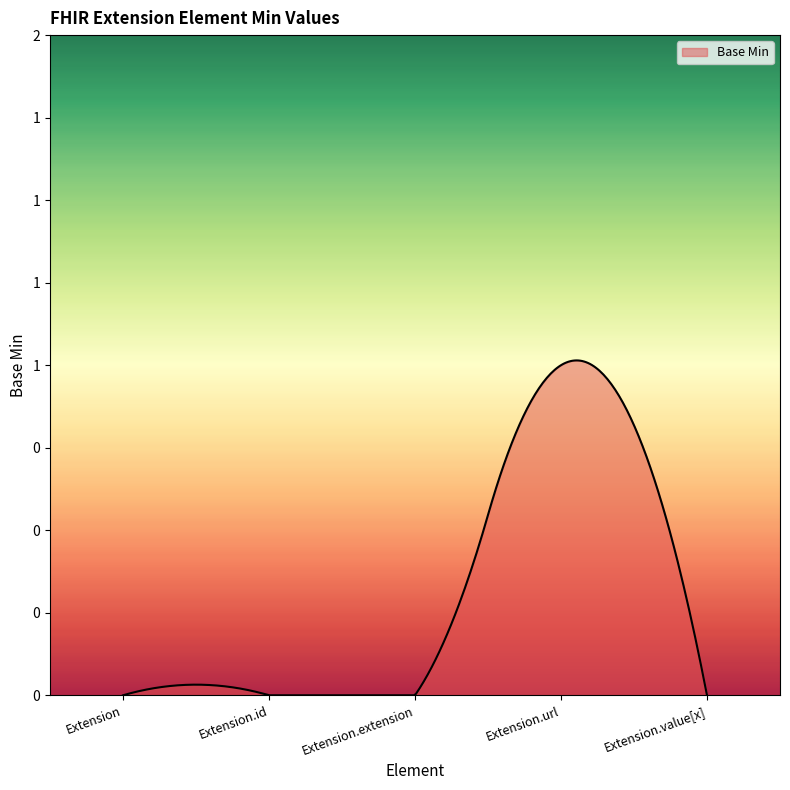

What is the maximum value shown in the chart?

1